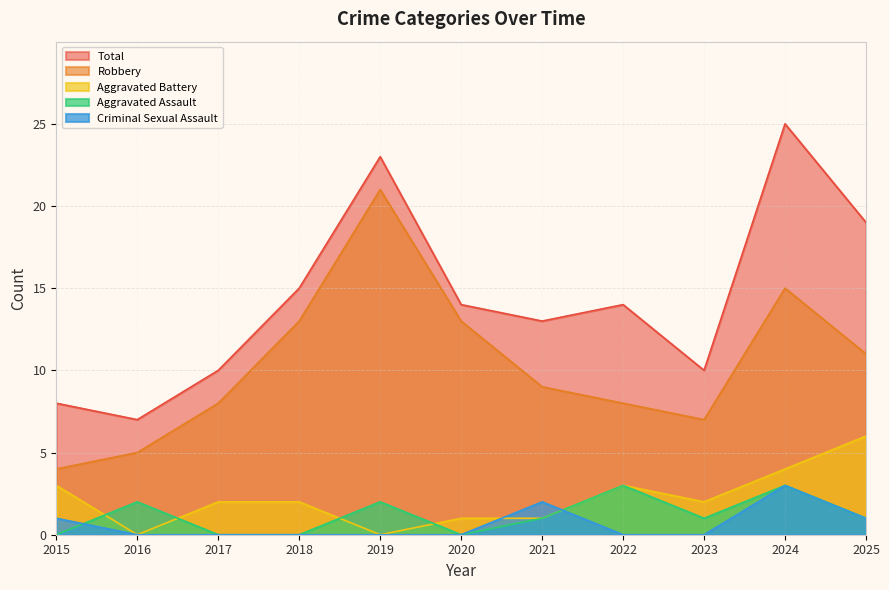

Which series changed the most between 2015 and 2017?

Robbery